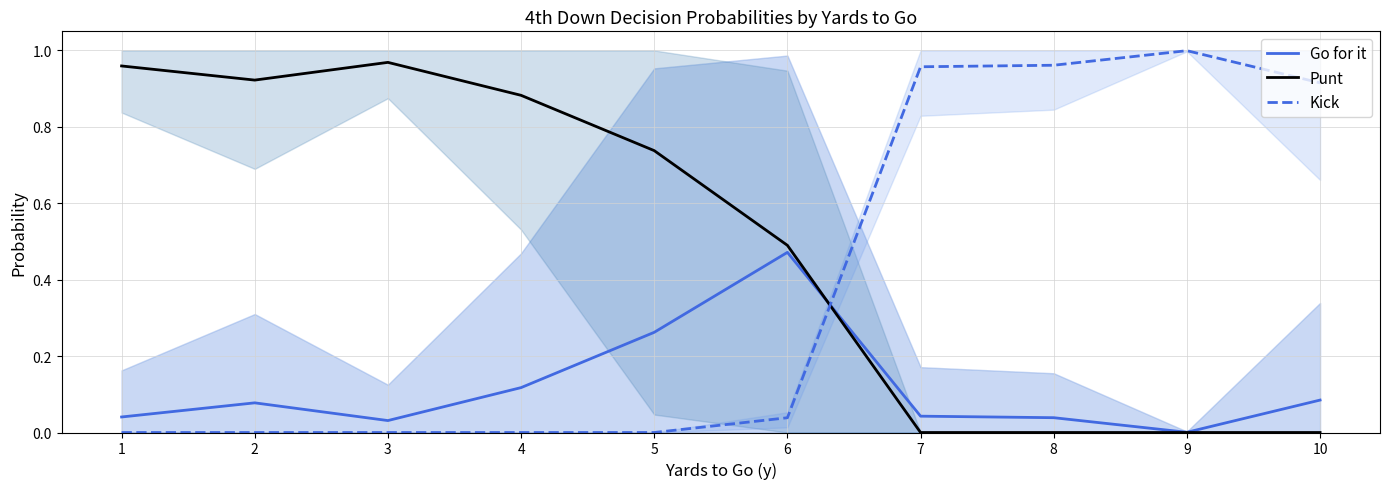

Between 7 and 2, which is larger?

2